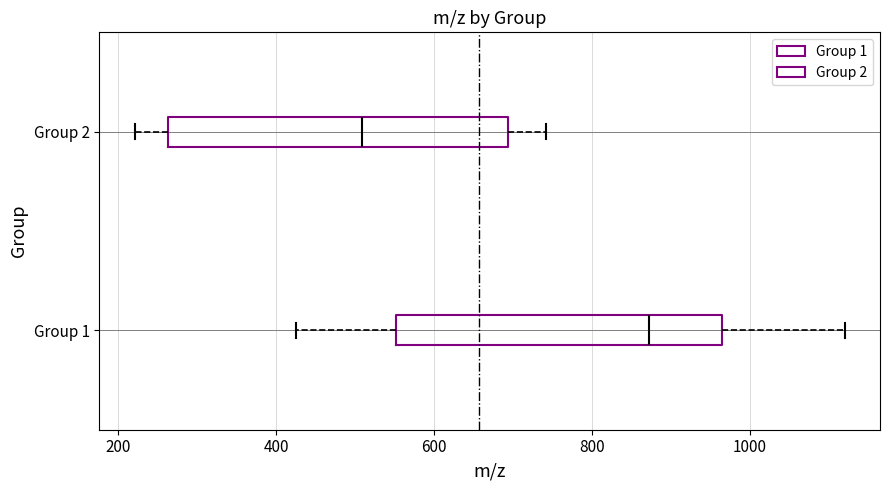

Where does the median line of the box for Group 1 sit on the x-axis? The values are not printed on the chart, so give them approximately, as read against the axis.

880